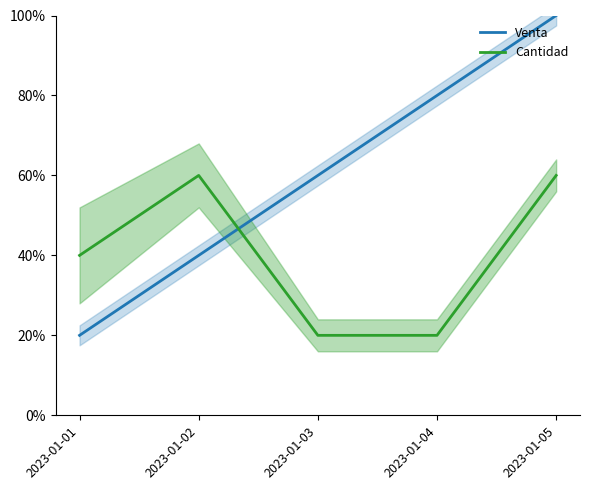

At which label does Venta reach its peak?

2023-01-05